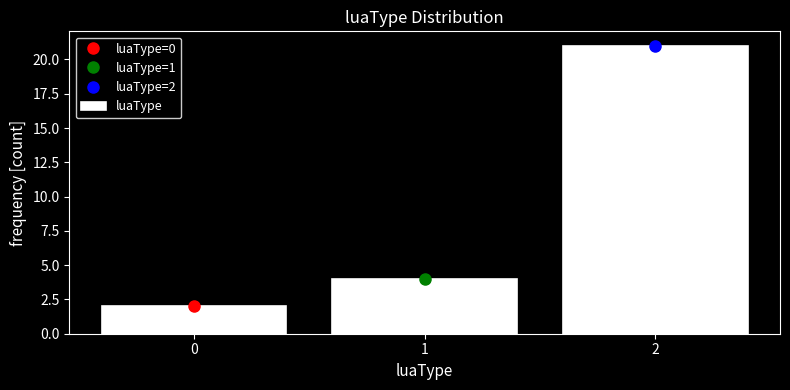

Reading right to left, list all the values displayed in this chart.

2=21	1=4	0=2